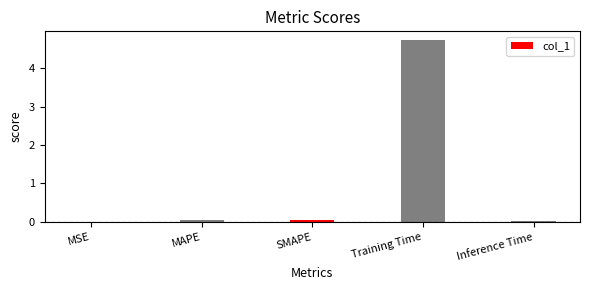

How many distinct data groups are displayed?

1